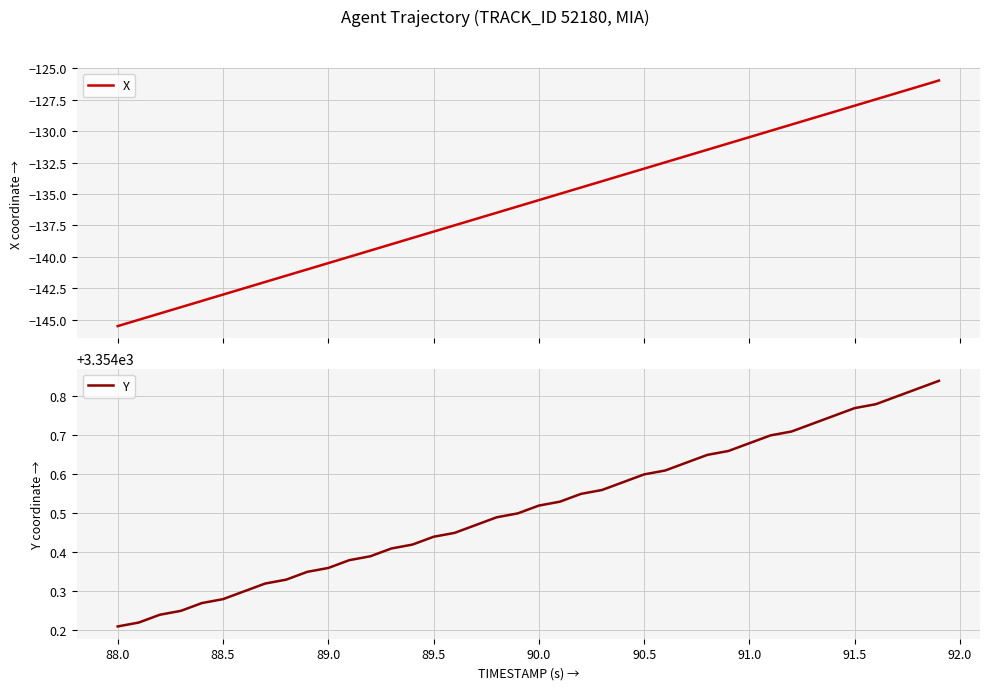

True or false: Y has more than 1 interior local peaks.

False